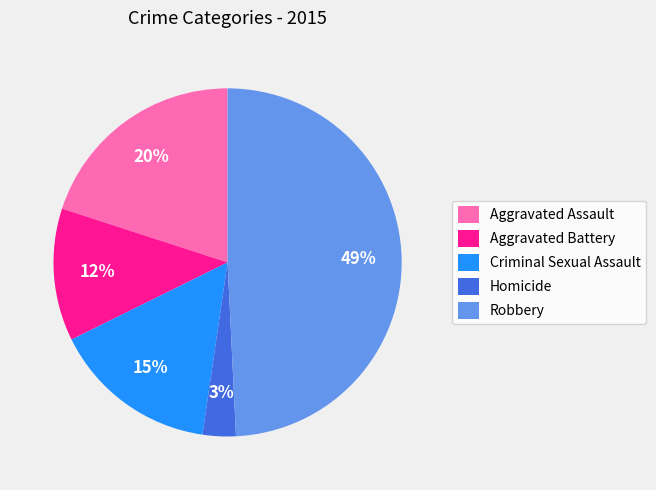

To the nearest percent, what is the difference between the largest and smallest slice percentages?

46%